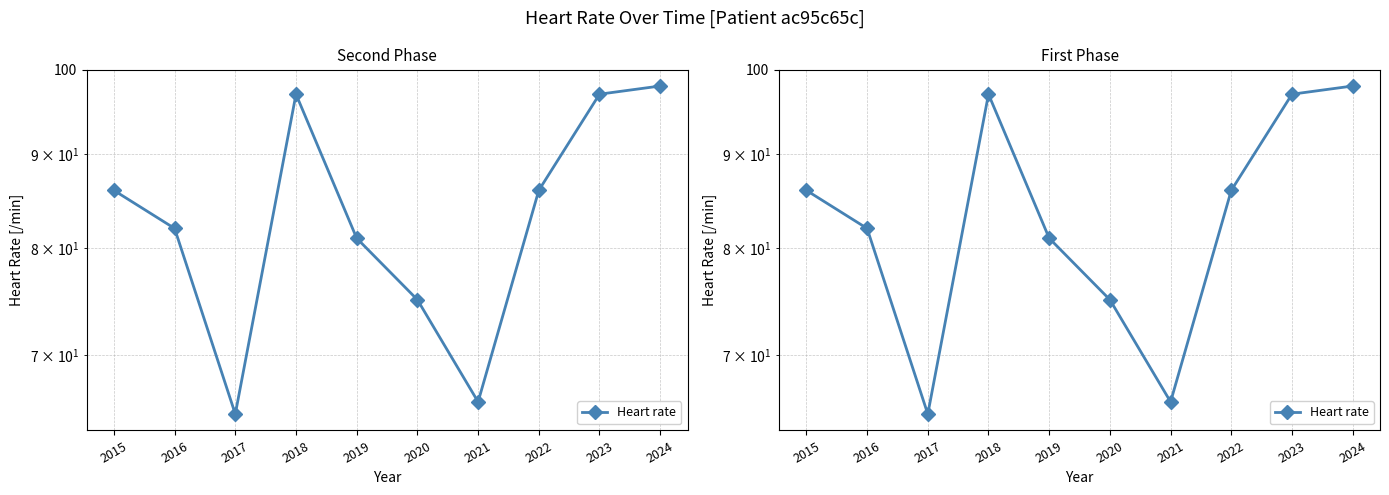

Where is the first local minimum?

2017